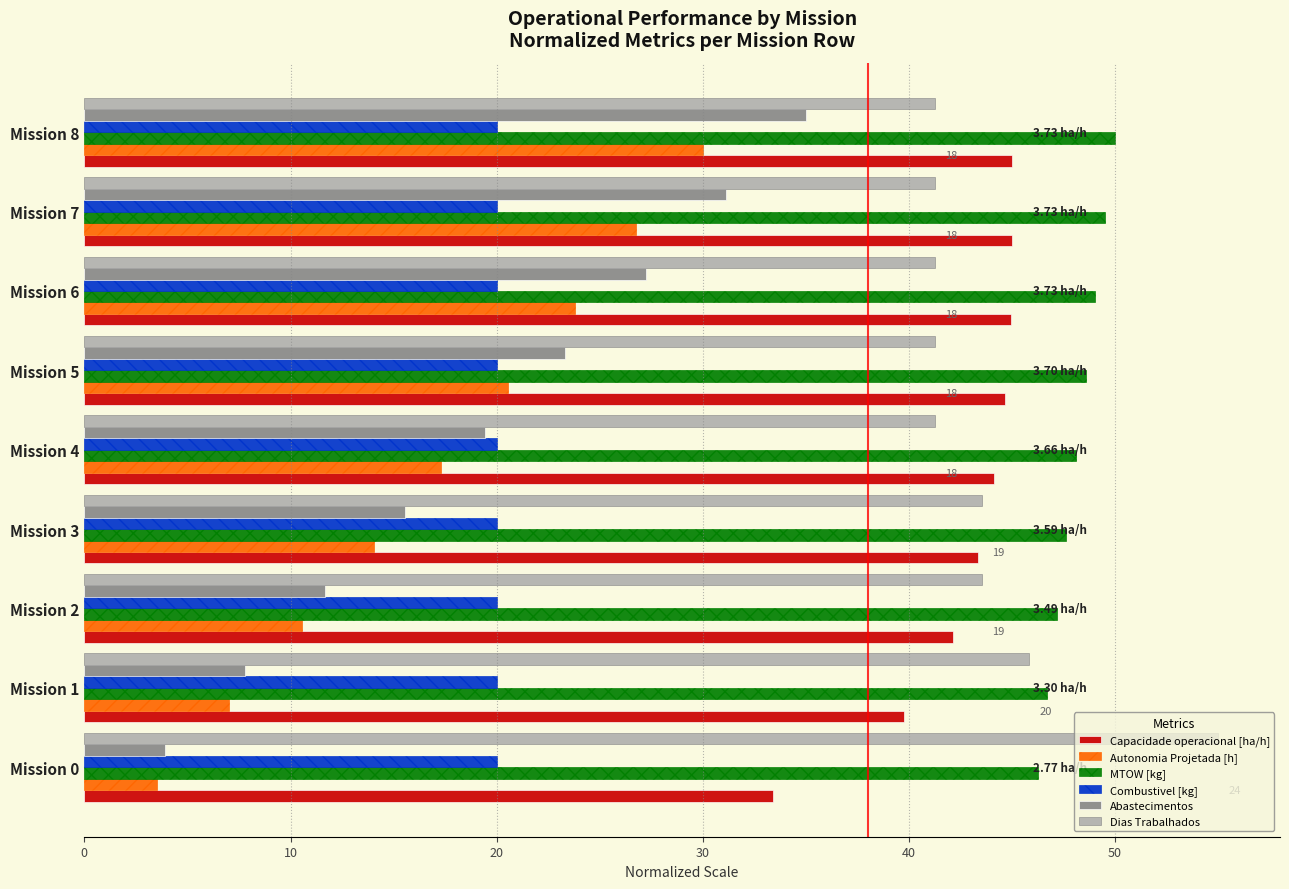

What is the difference between the second highest and minimum values in the MTOW [kg] series?

3.3